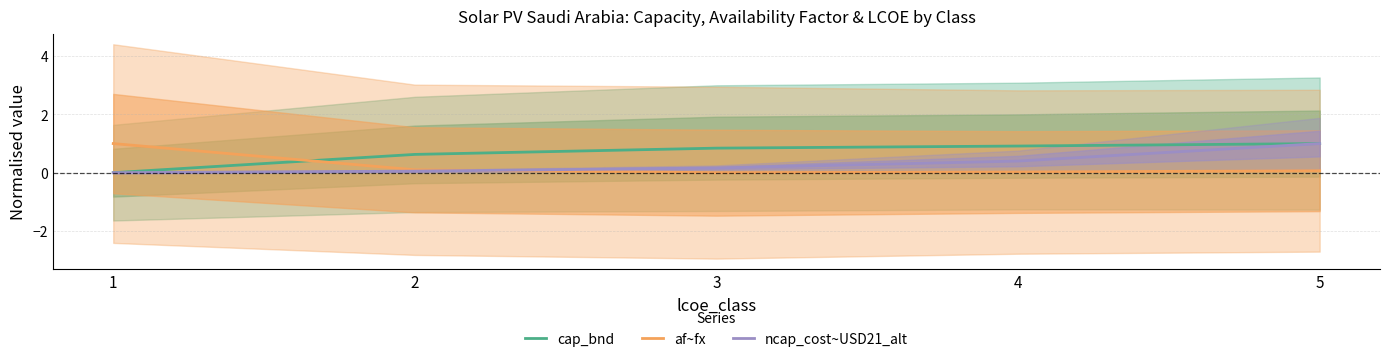

Is it true that cap_bnd equals 0.6 at 2?

True